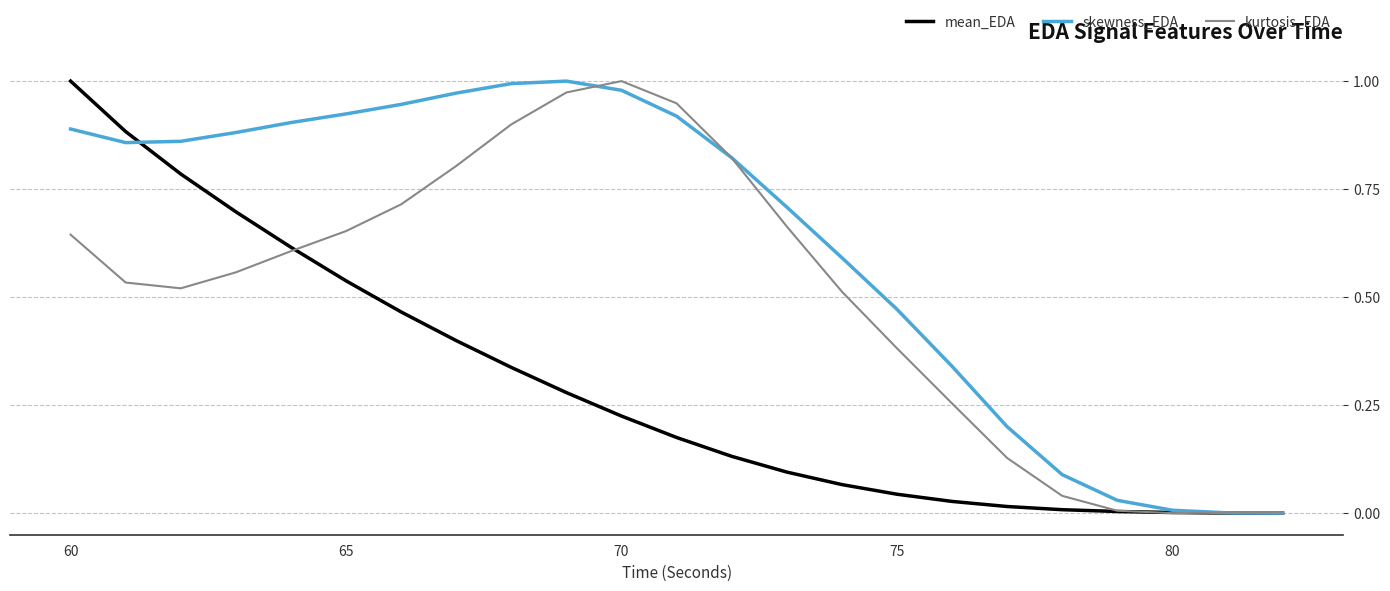

Which series has the largest total across all categories?

skewness_EDA